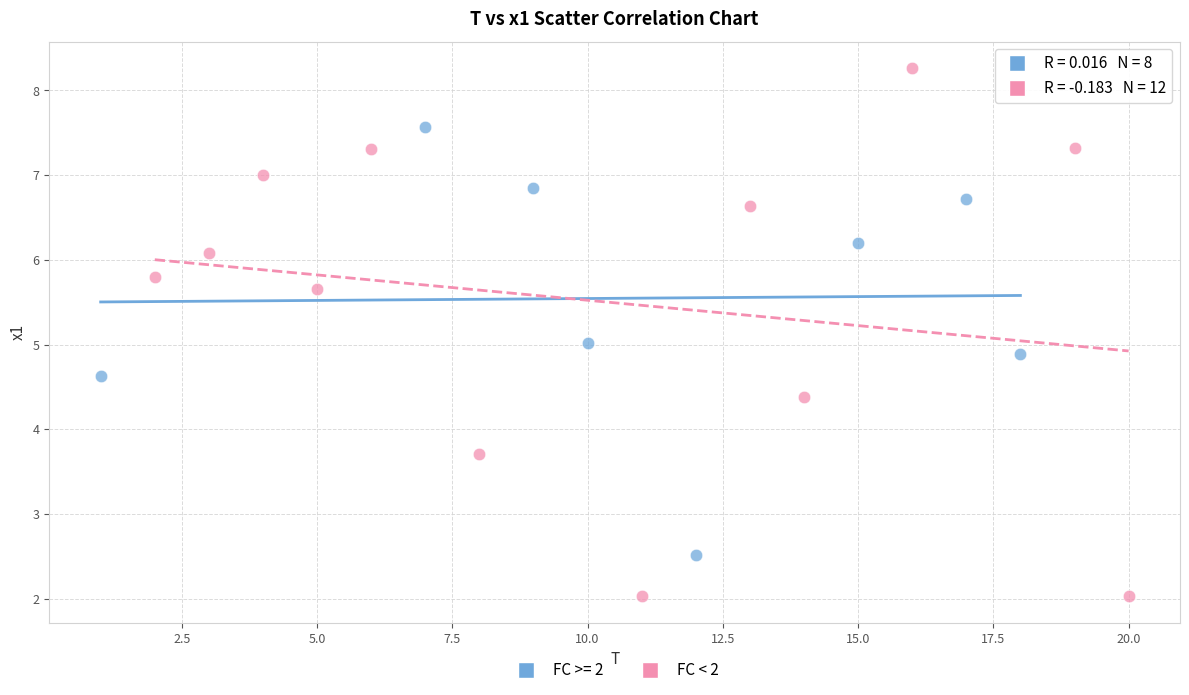

Which series reaches the maximum Y coordinate?

FC < 2